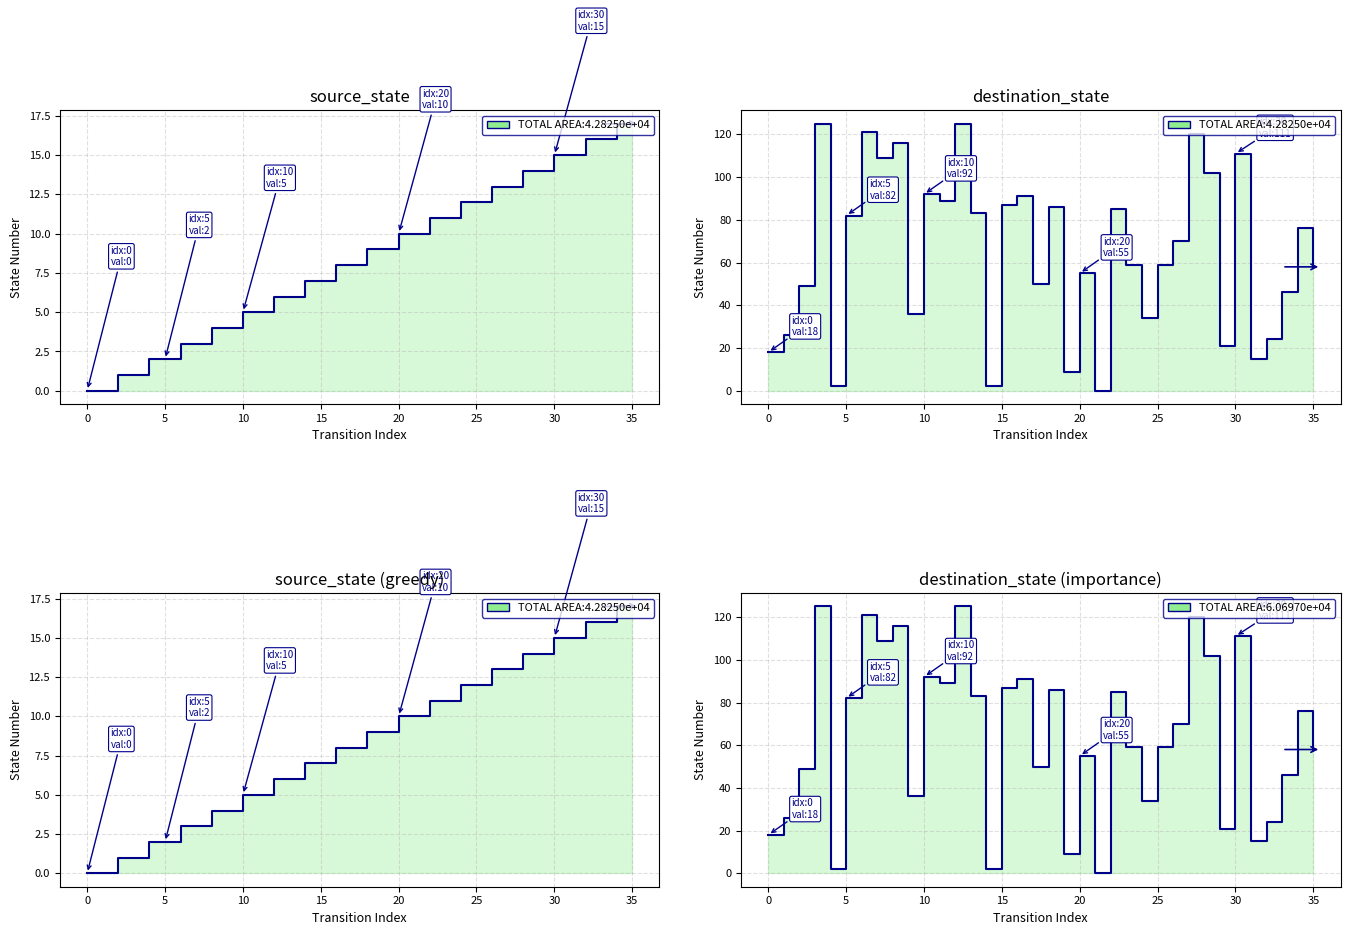

Which series changed the most between 19 and 32?

destination_state